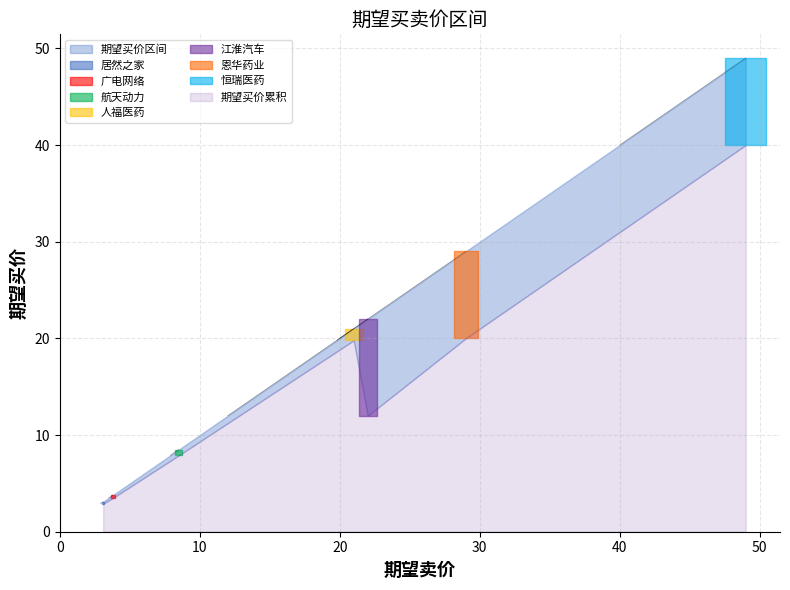

What is the label of the 4th point from the left?

人福医药